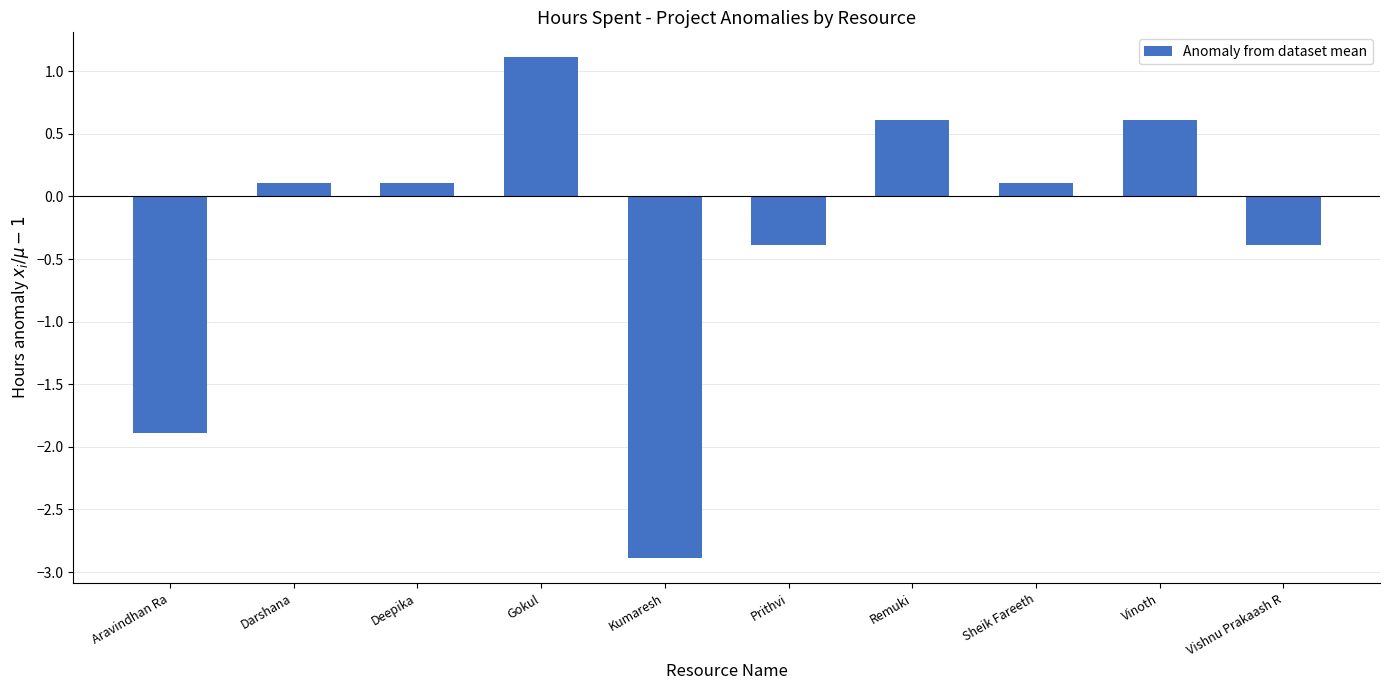

Is it true that the value at Kumaresh is -2.9?

True